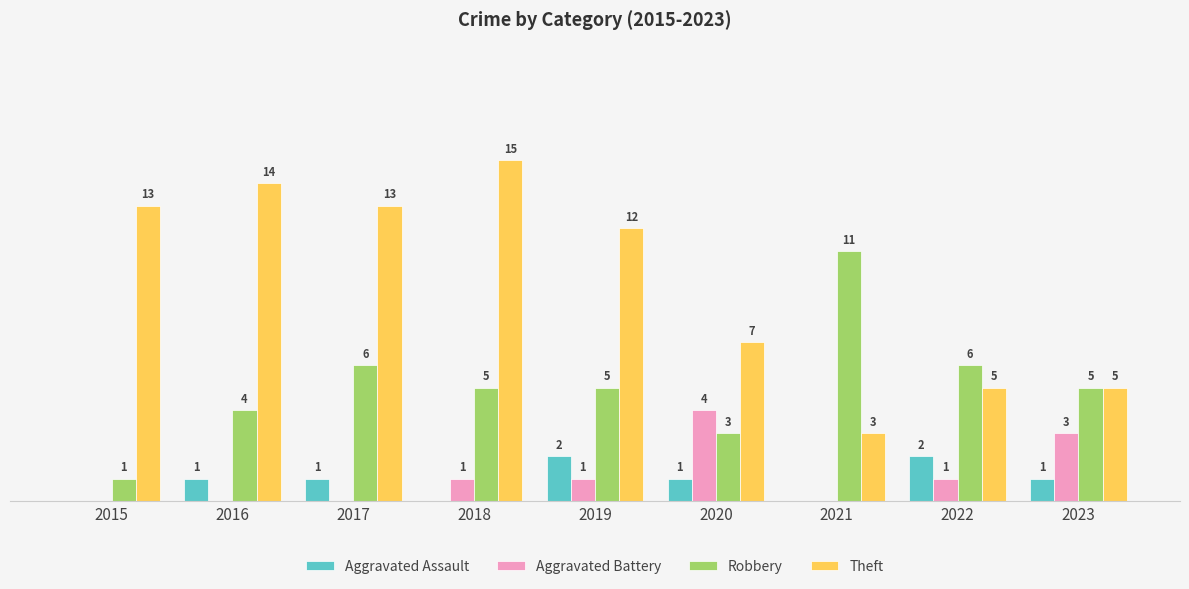

Is the value of Robbery at 2017 greater than the value of Theft at 2015?

No